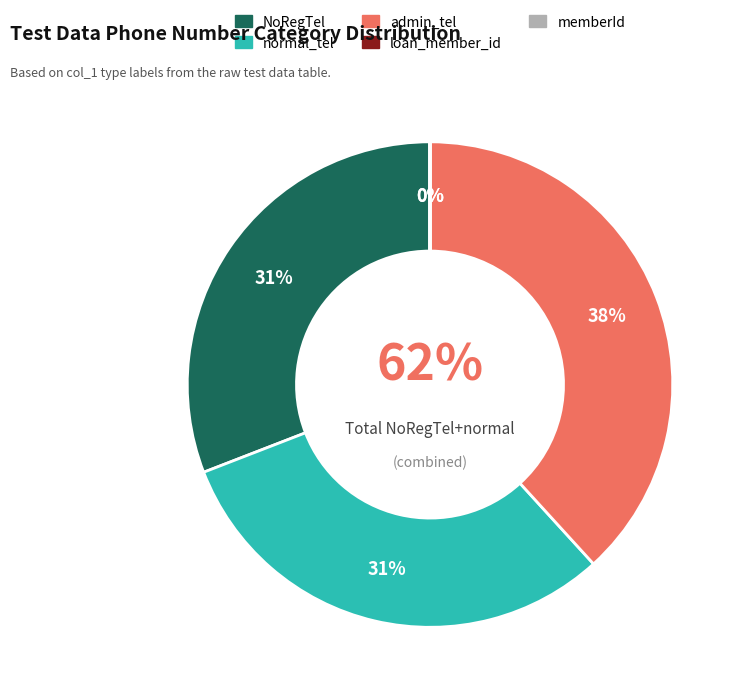

Does memberId account for over 50% of the chart?

No